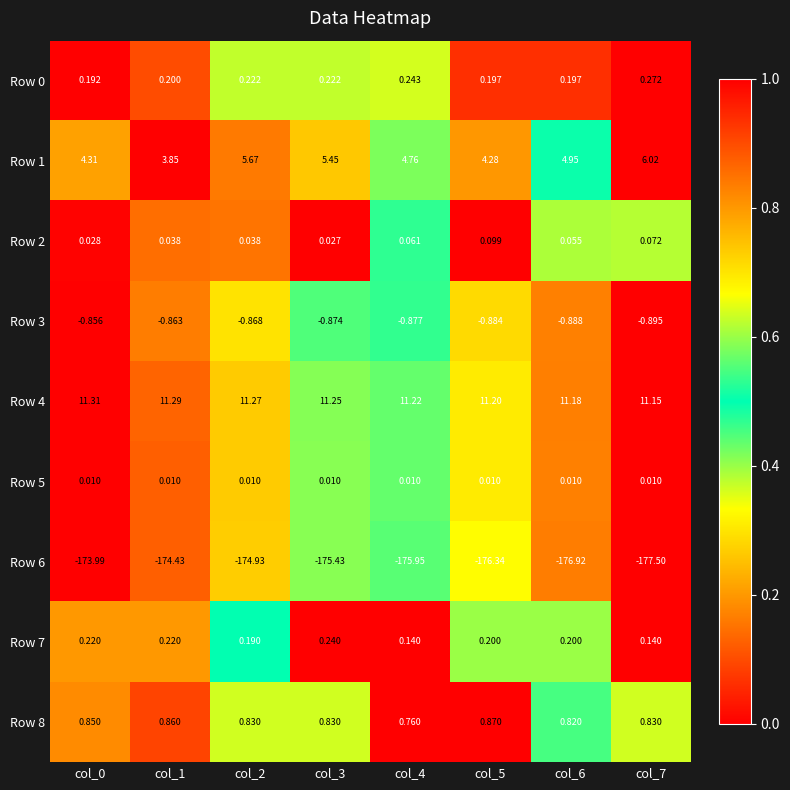

What is the greatest value displayed?

11.3